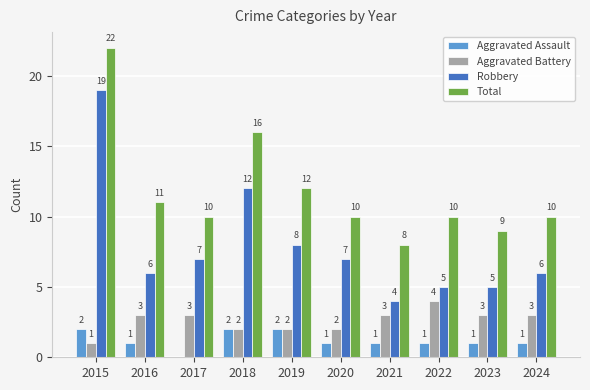

At which category is the sum across all series the highest?

2015